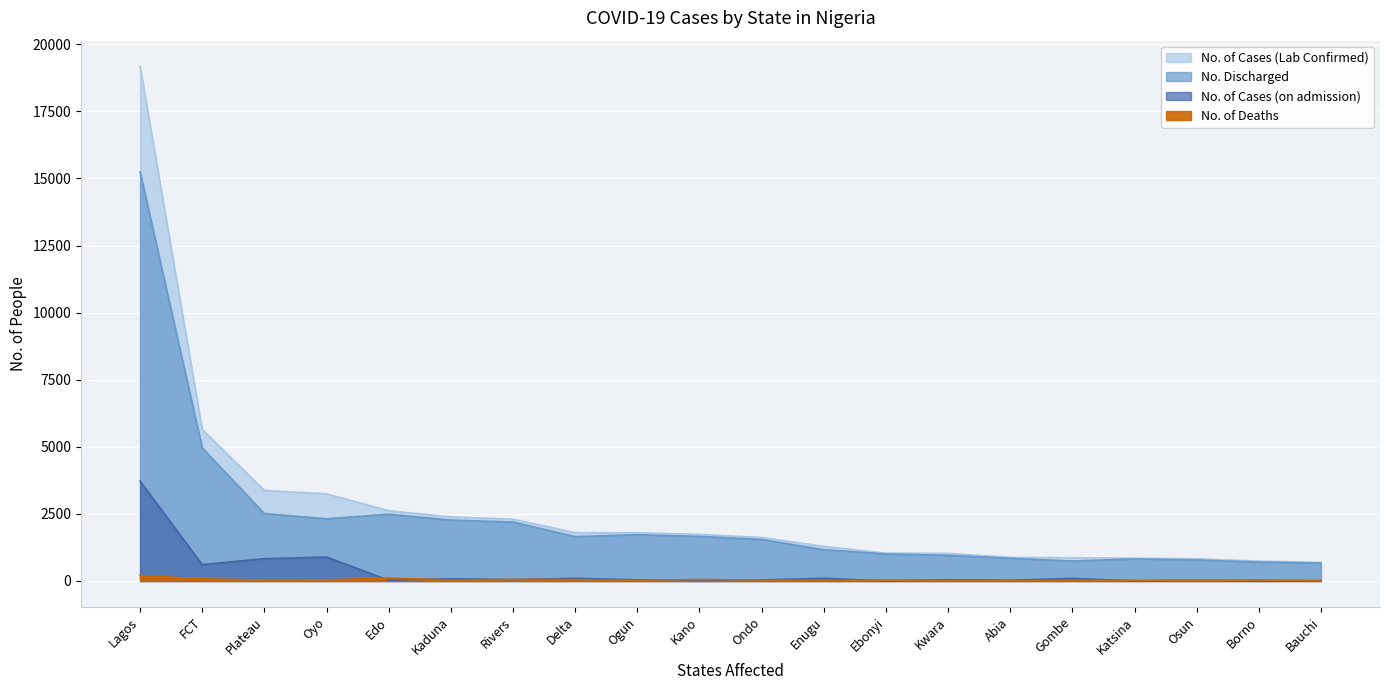

Between Osun and Borno, which is larger?

Osun